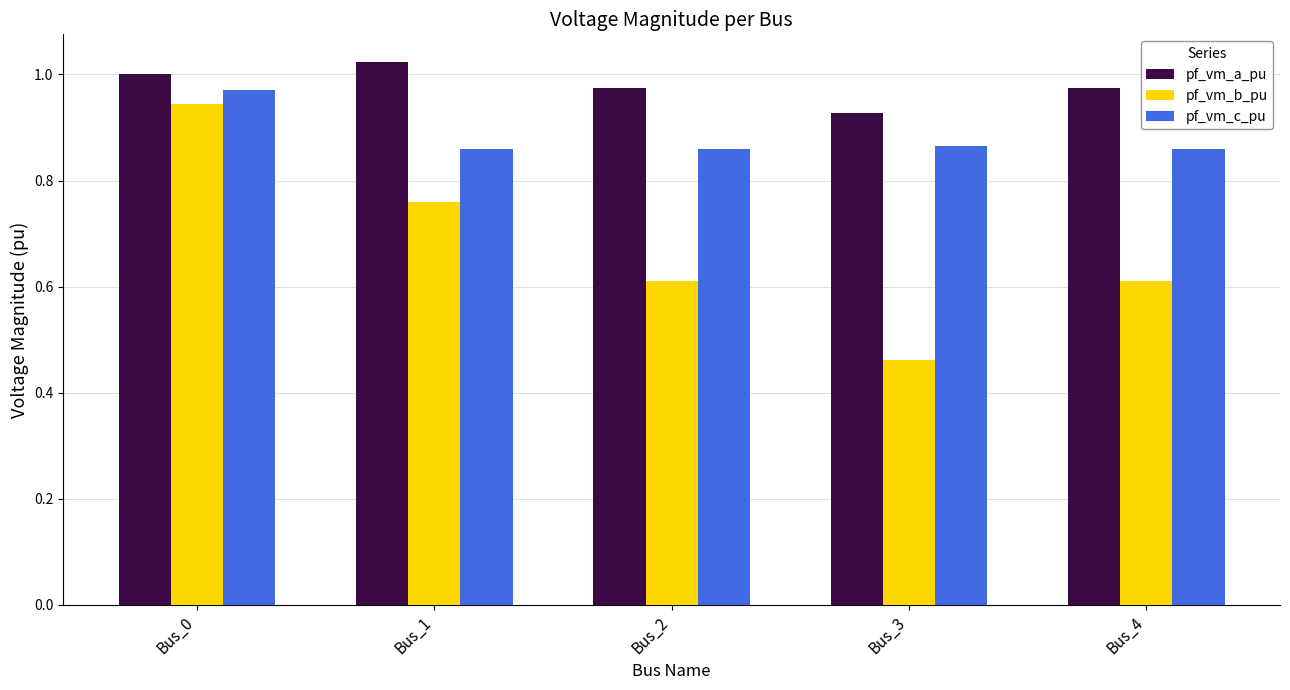

What is the total value across all series at Bus_4?

2.4